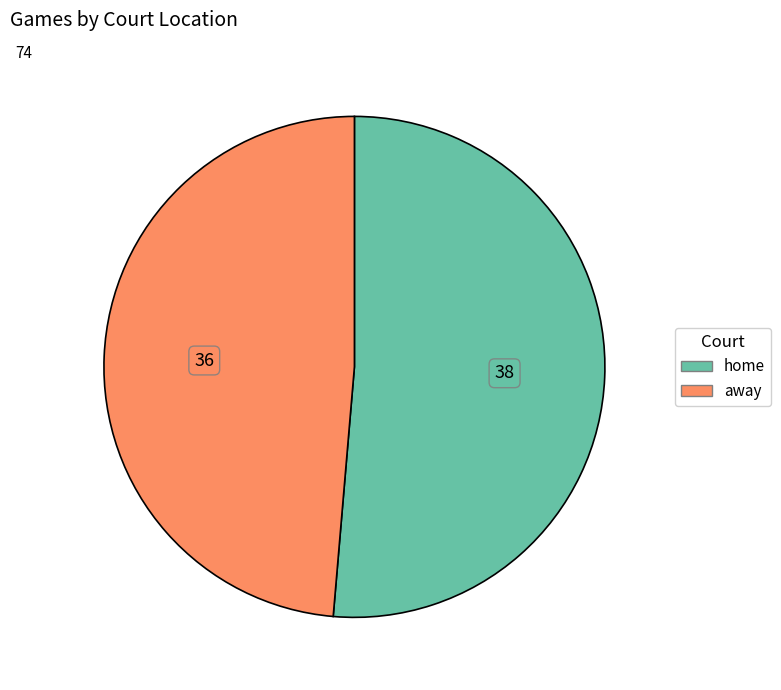

Is the sum of away and home greater than half?

Yes